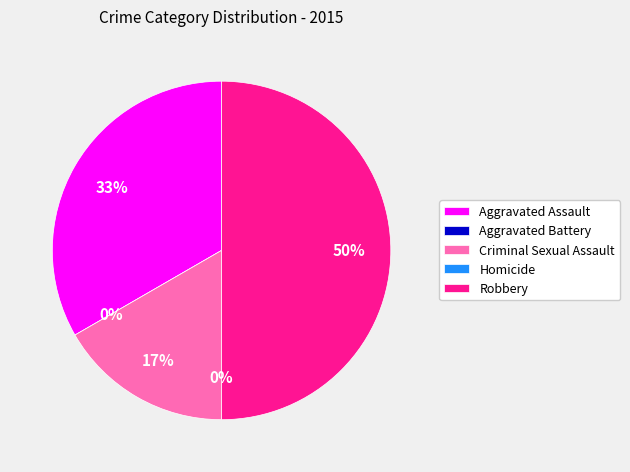

Does Homicide represent more than half of the total?

No